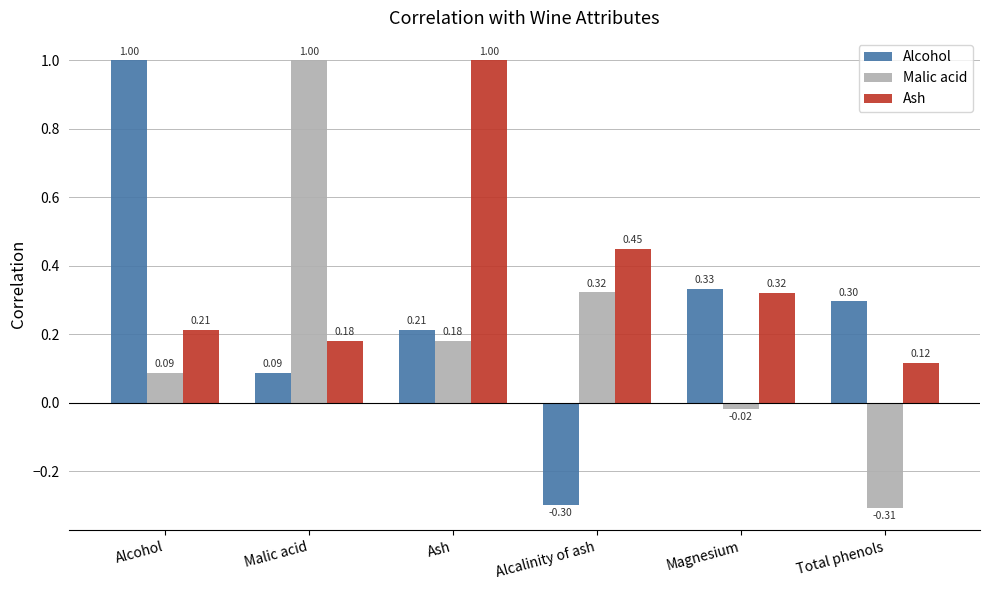

Rank the series at Magnesium from lowest to highest value.

Malic acid, Ash, Alcohol